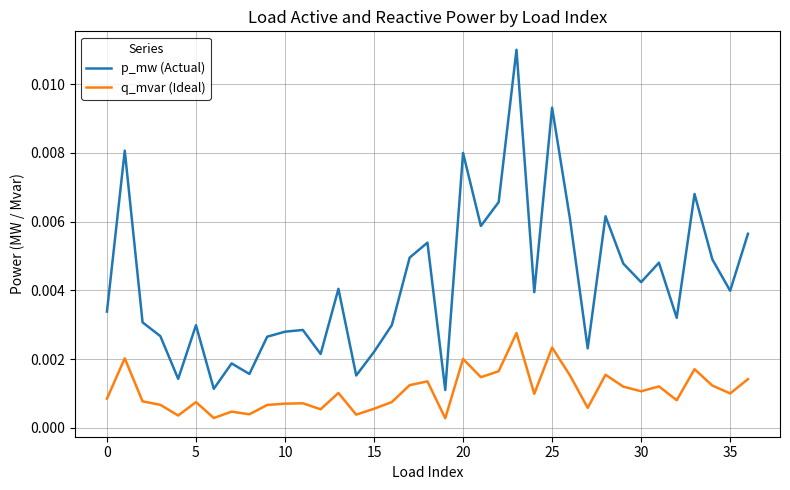

Which series has the largest range (max minus min)?

p_mw (Actual)